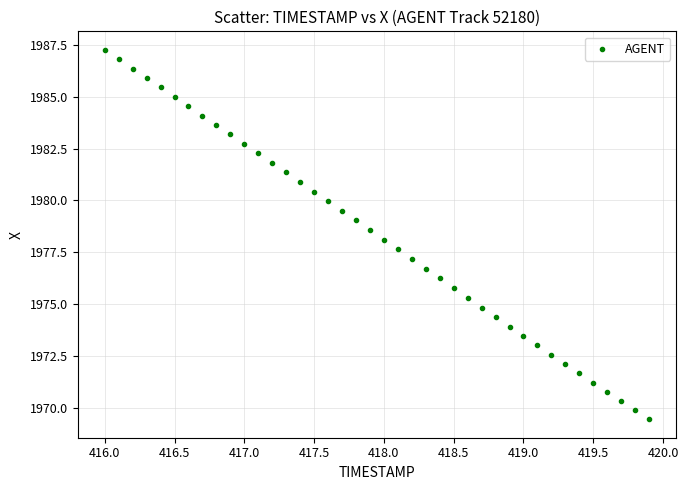

What is the range of X values (max minus min)?

3.9